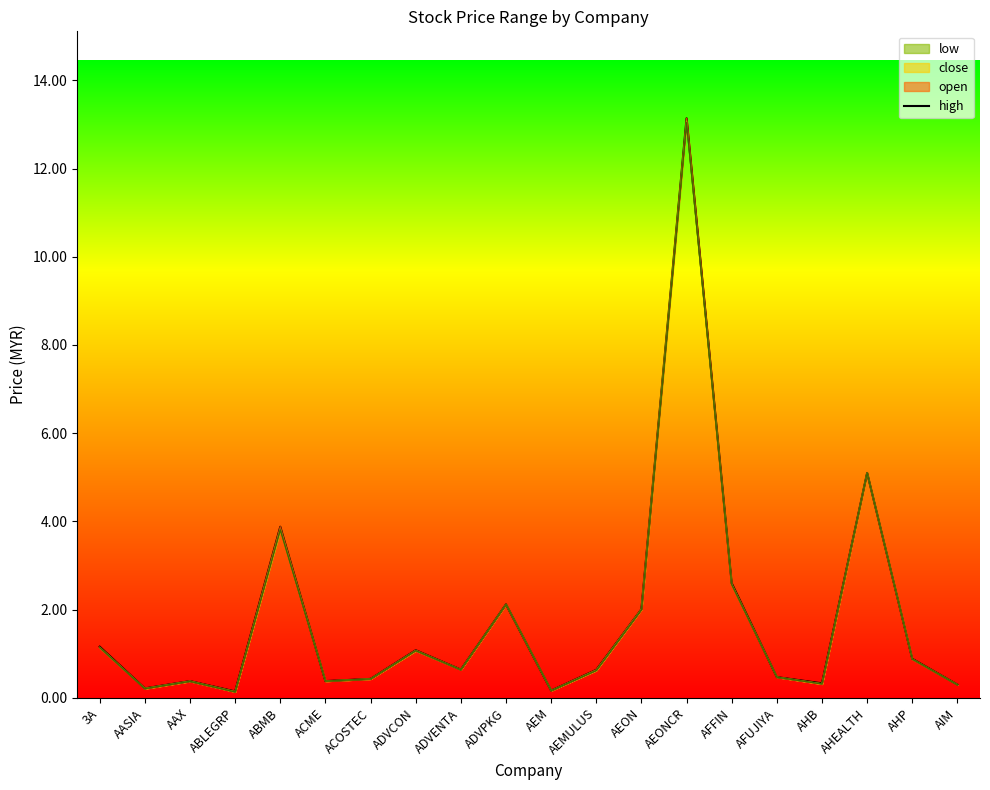

Between ADVPKG and ABLEGRP, which is larger?

ADVPKG